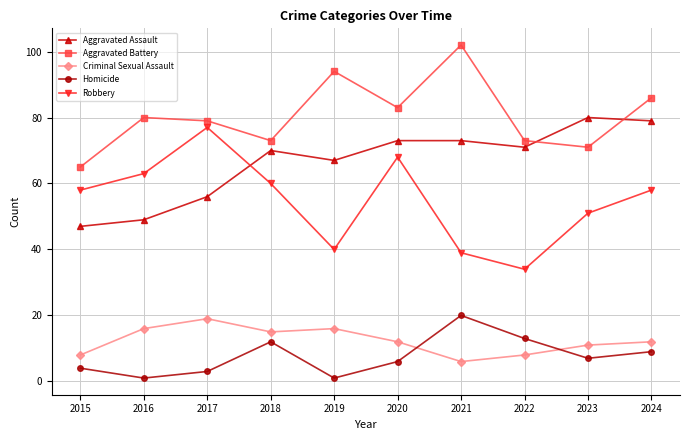

What value does the Aggravated Assault series have at 2021, to the nearest 5?

75